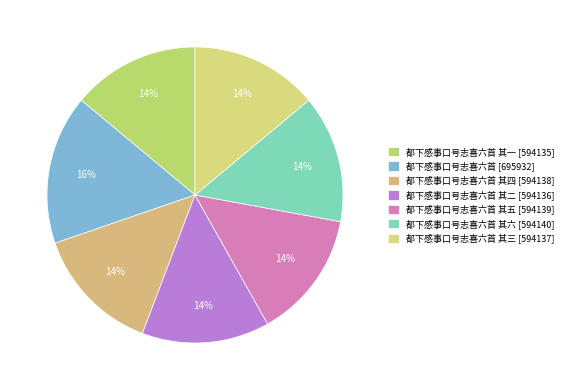

Is there a majority slice in this chart?

No